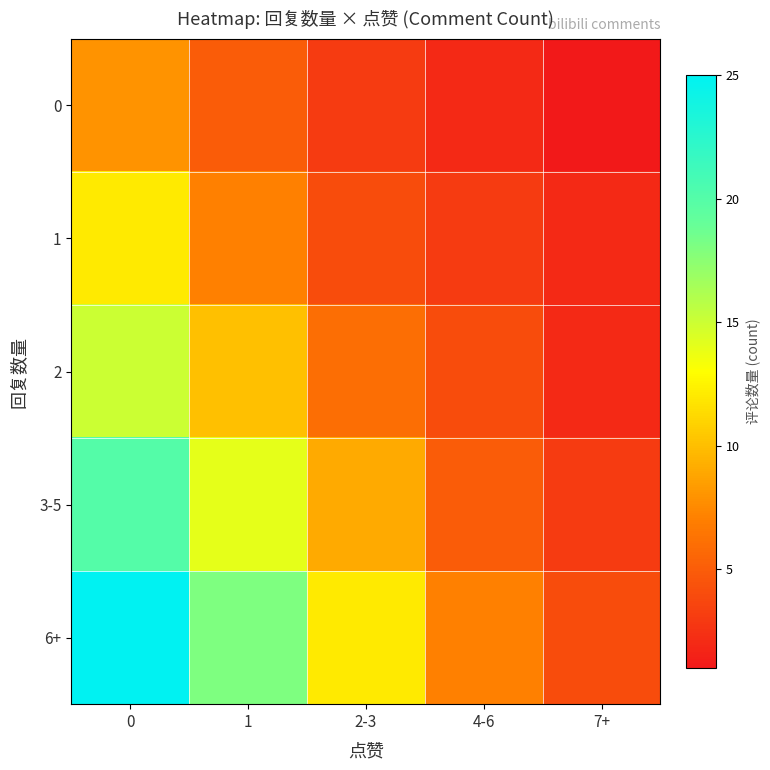

Count the number of data series in this chart.

5